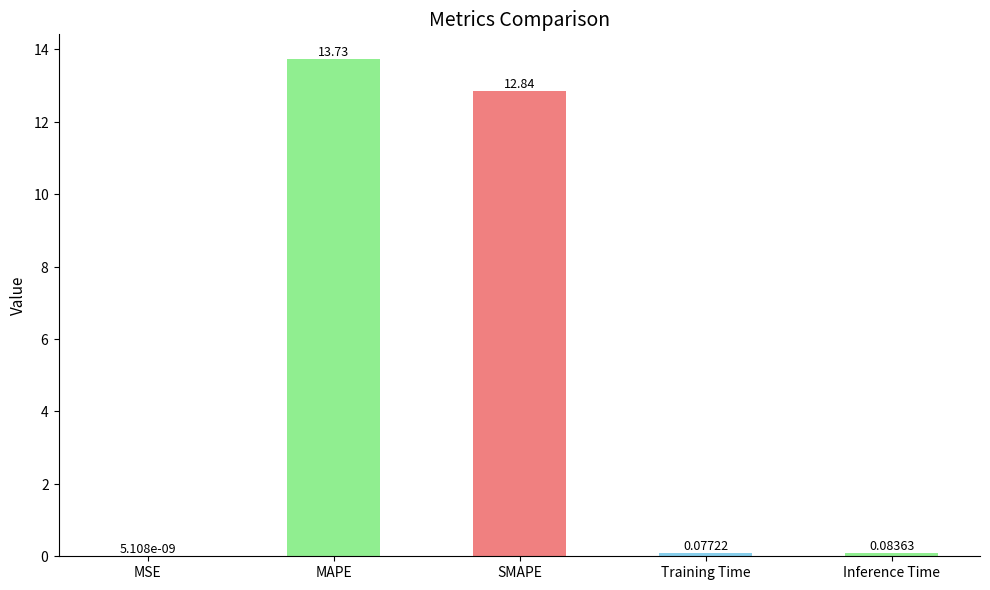

What is the sum of the values at Training Time and Inference Time?

0.2